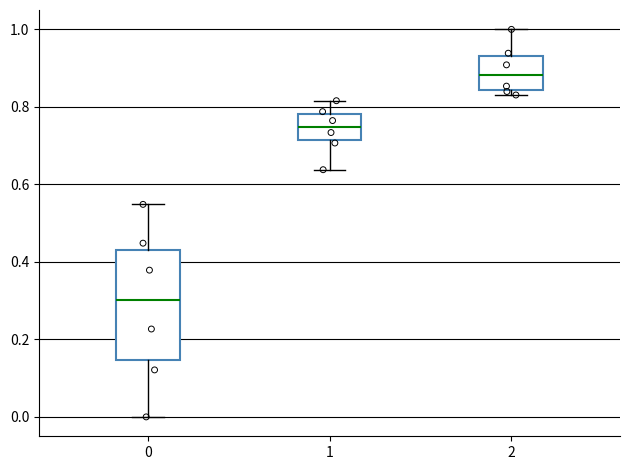

Where does the lower whisker of the box at x = 1 end on the y-axis? The values are not printed on the chart, so give them approximately, as read against the axis.

0.64